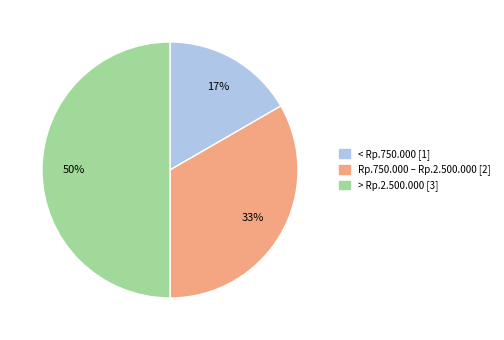

Rank the categories by value from lowest to highest.

< Rp.750.000, Rp.750.000 – Rp.2.500.000, > Rp.2.500.000